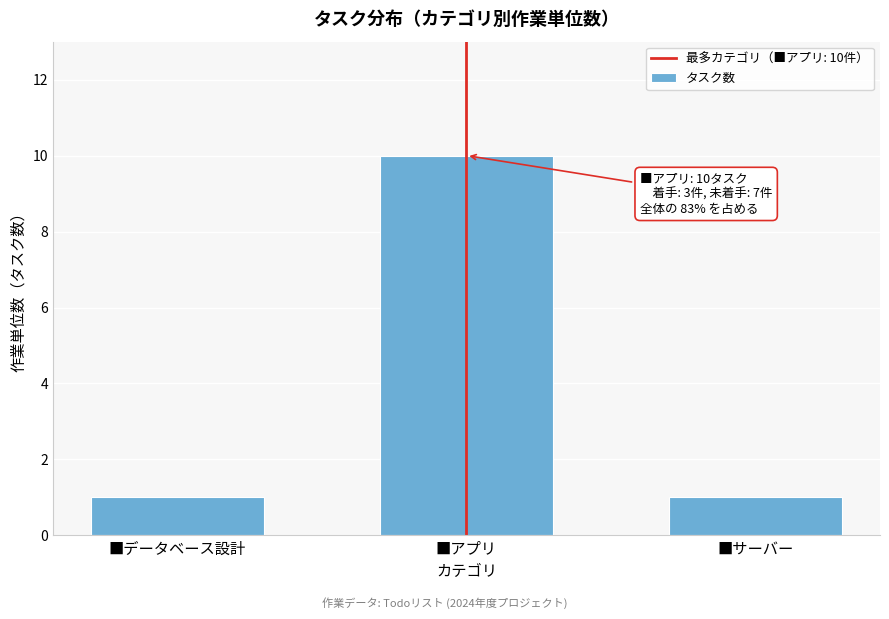

Reading left to right, what are all the values shown in this chart?

1	10	1